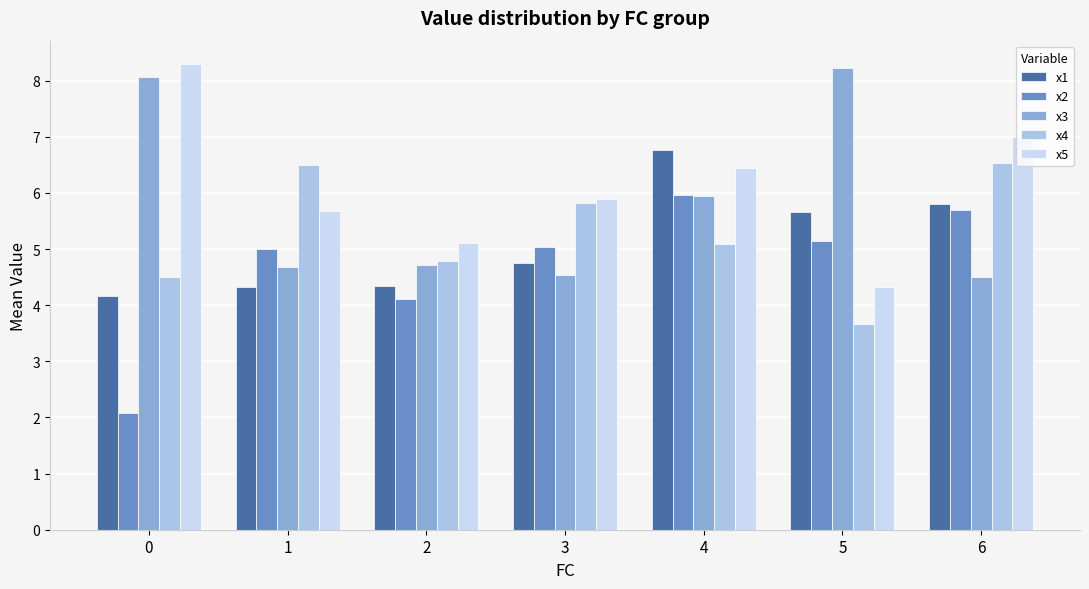

Is it true that x1 equals 7.5 at 3?

False